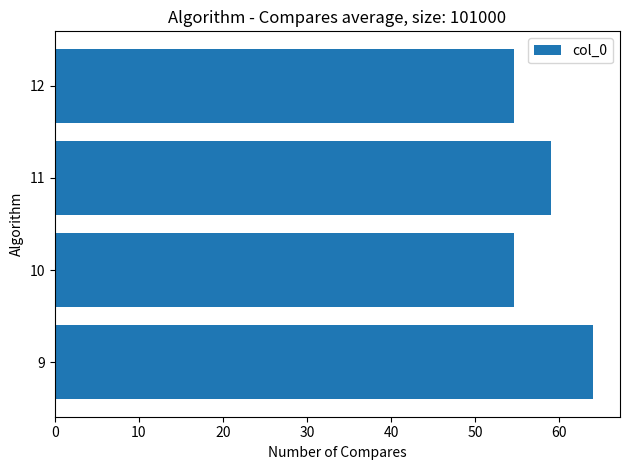

True or false: the data shows 59.0 at 11.

True